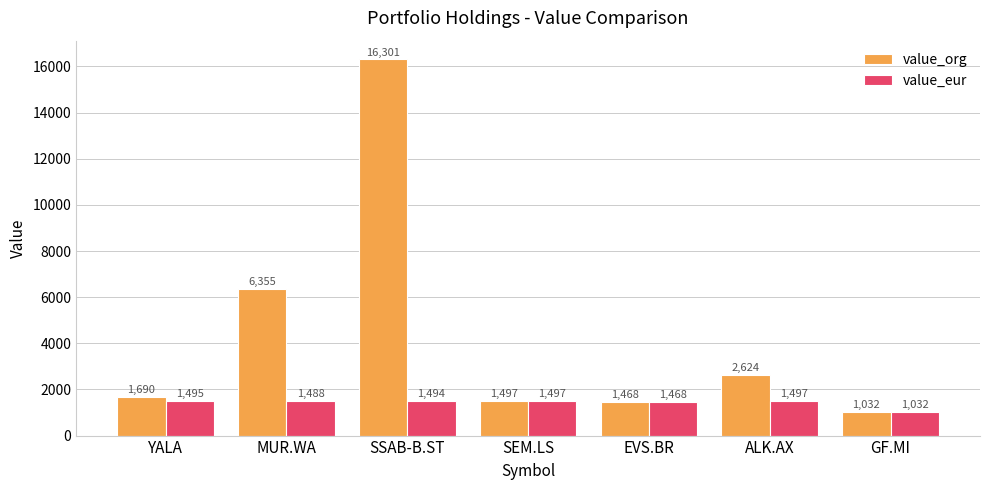

How many bars are there in each group?

2